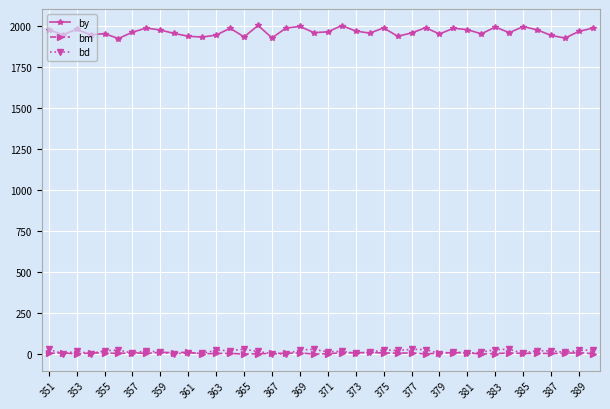

What is the smallest value displayed?

1